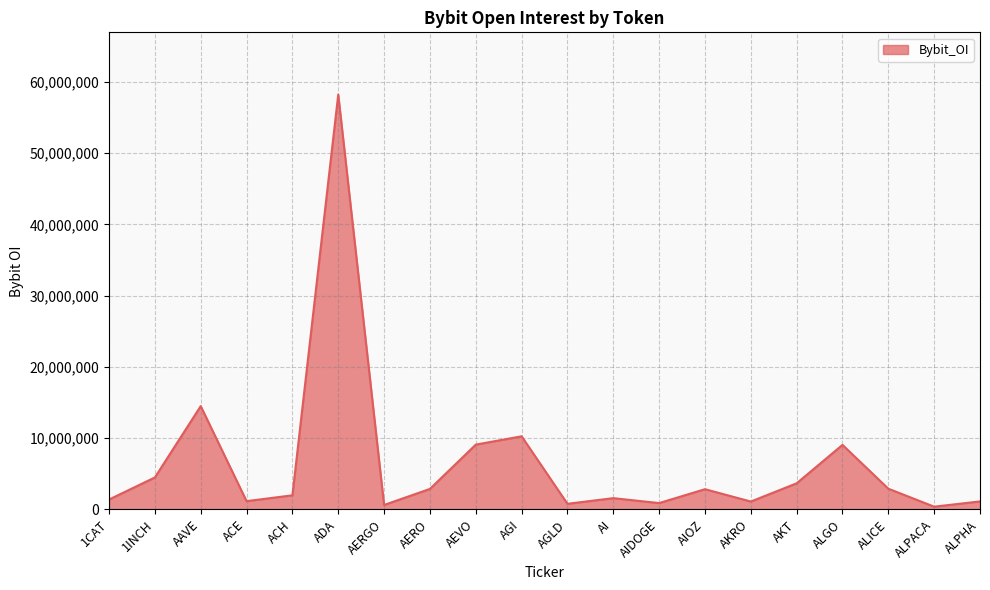

What is the difference between the maximum and minimum values?

57839492